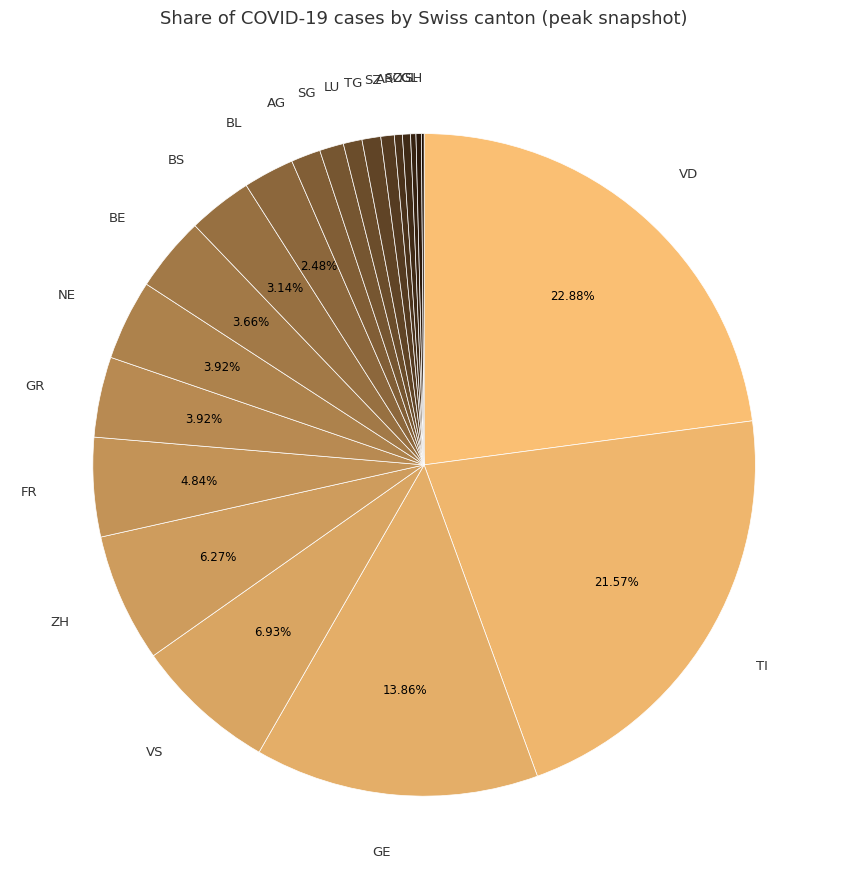

Count the number of slices in the pie.

23